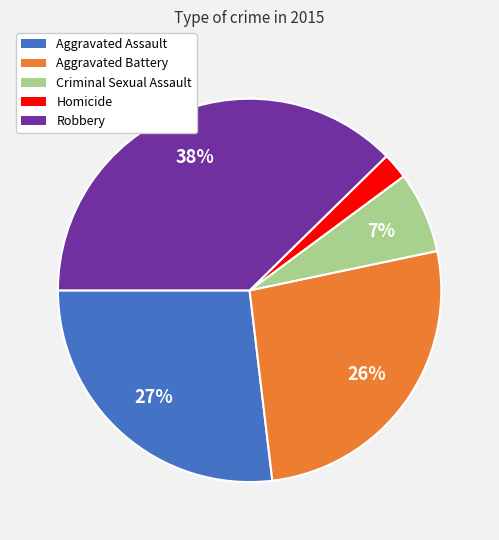

How many slices are in this pie chart?

5